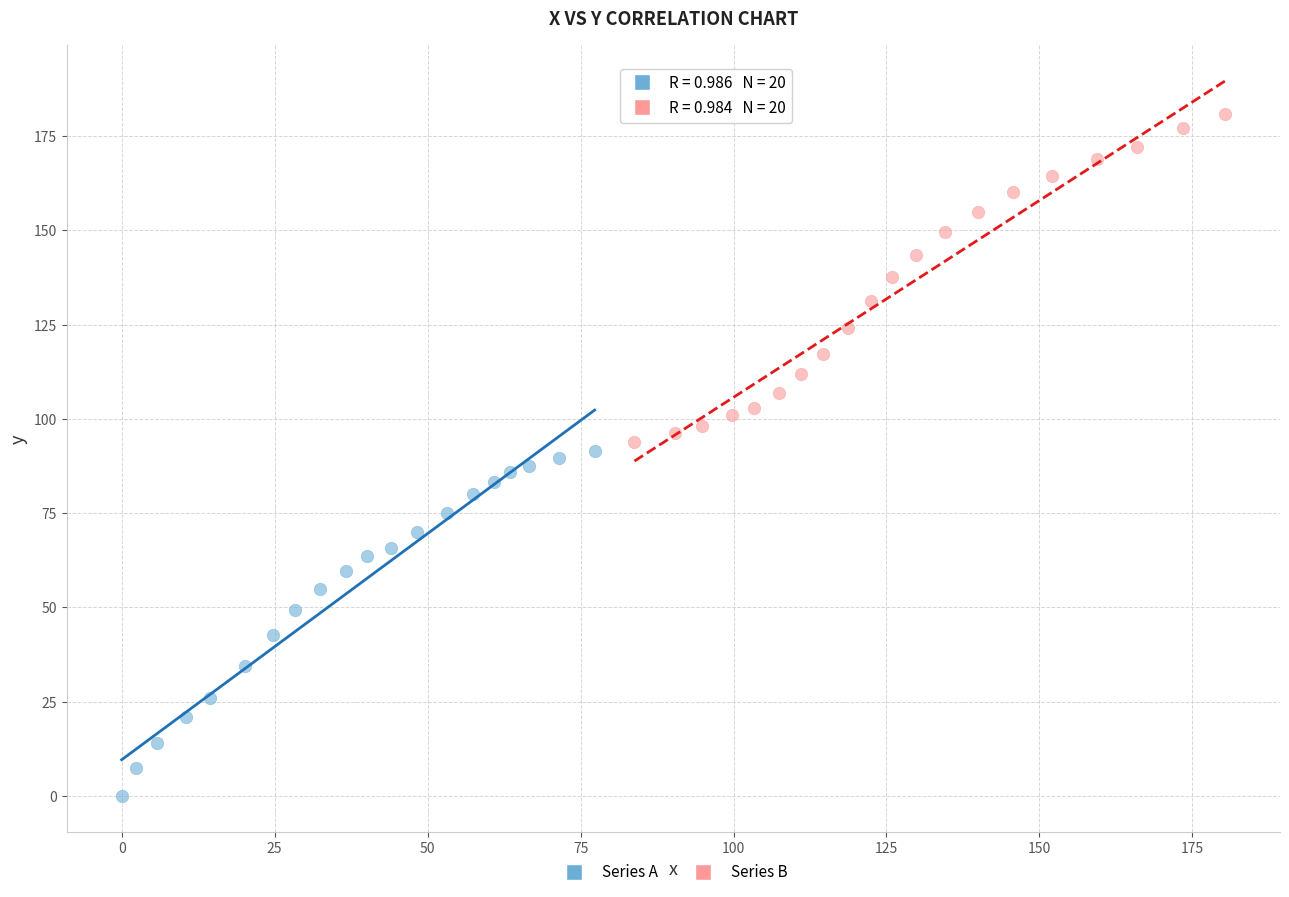

Which series has the largest Y range (max minus min)?

Series A